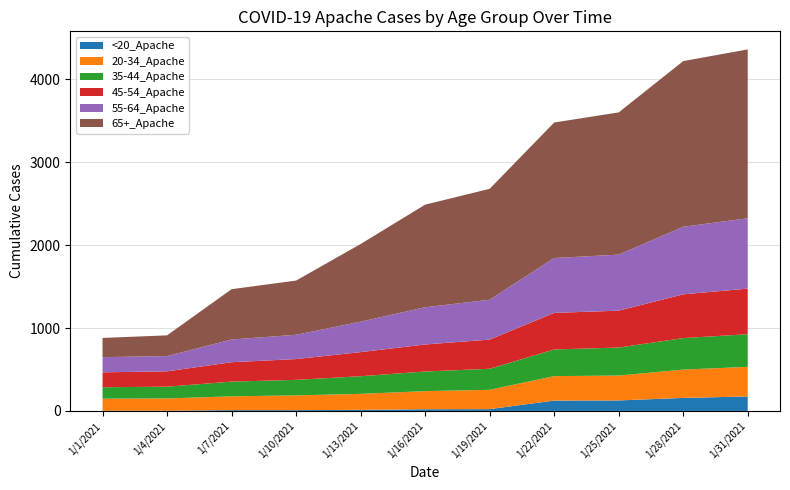

Reading right to left, what are all the values shown in this chart?

<20_Apache: 175	157	127	125	22	21	13	10	10	3	3
20-34_Apache: 357	342	300	295	233	218	193	178	166	148	145
35-44_Apache: 394	380	338	322	254	237	213	187	178	142	138
45-54_Apache: 550	528	445	441	352	326	291	251	234	185	180
55-64_Apache: 849	815	676	662	481	449	367	293	274	184	183
65+_Apache: 2037	1999	1716	1635	1338	1238	937	654	607	250	232